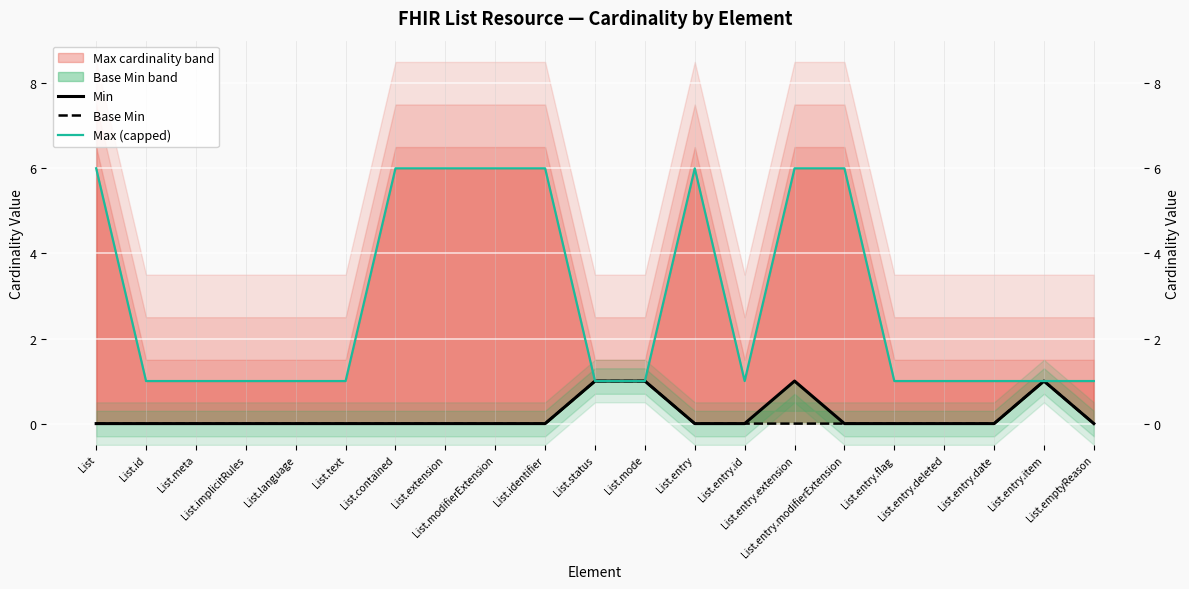

Which category has the lowest value in the Base Min series?

List